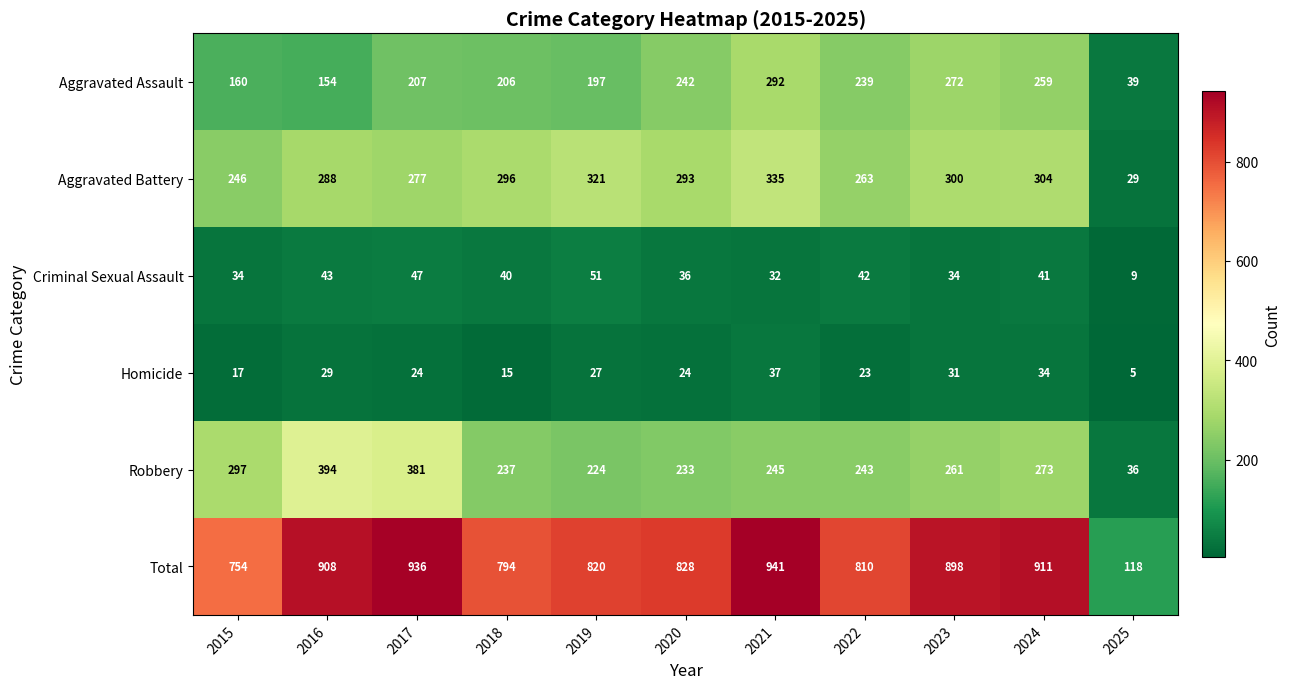

What is the total value across all series at 2018?

1588